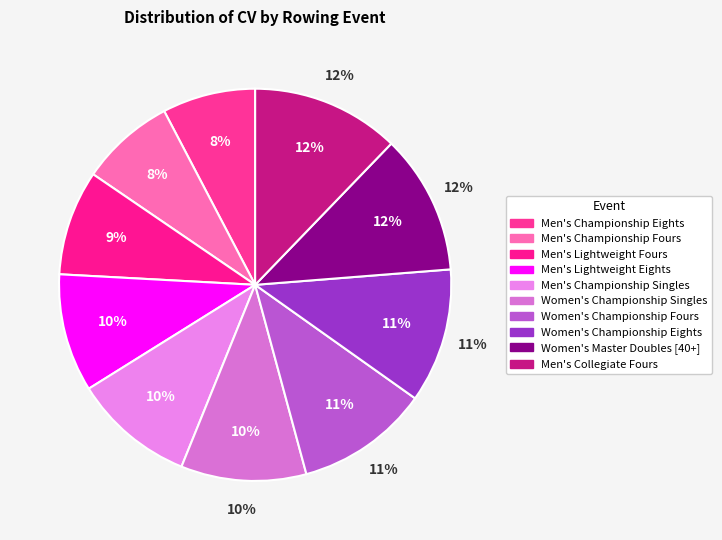

What is the smallest slice in the pie chart?

Men's Championship Eights